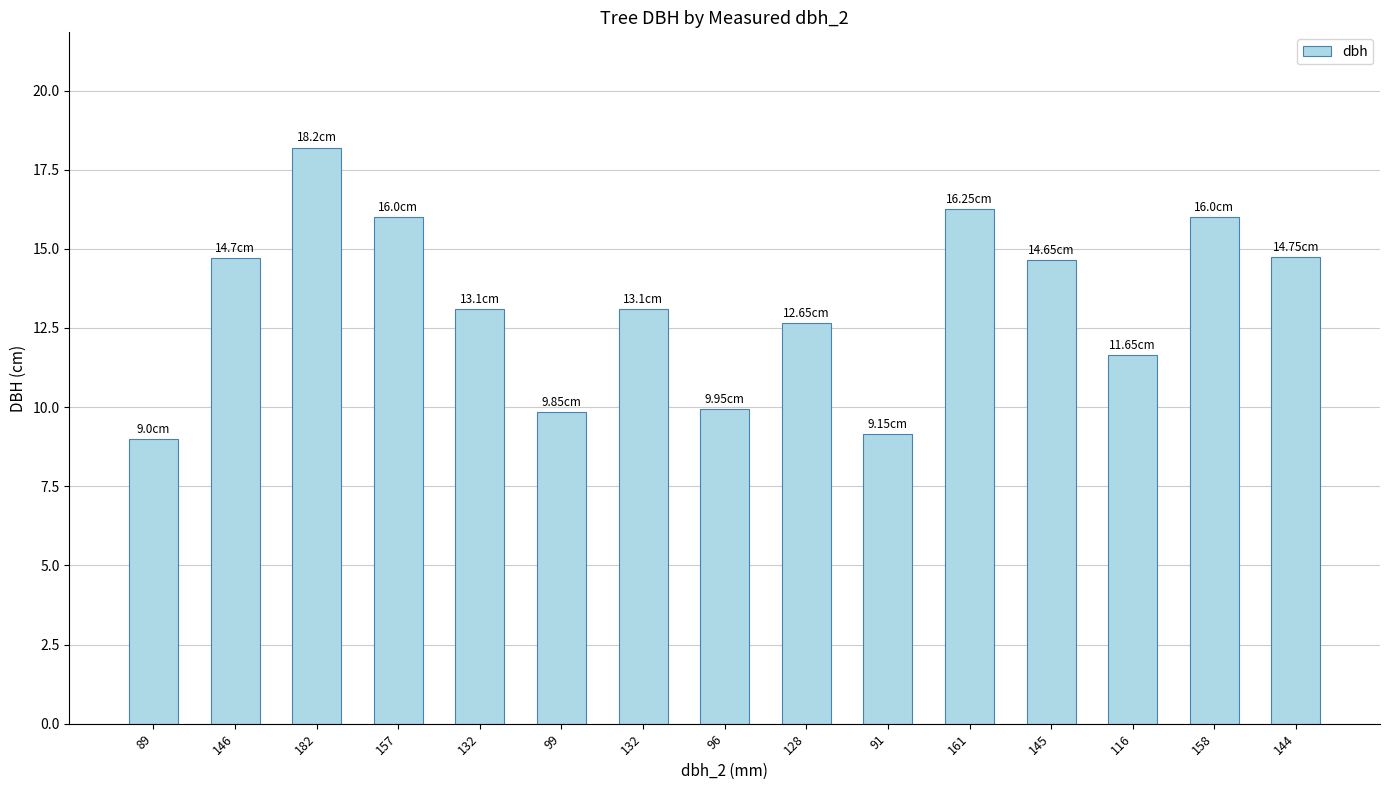

Does the chart contain stacked bars?

No